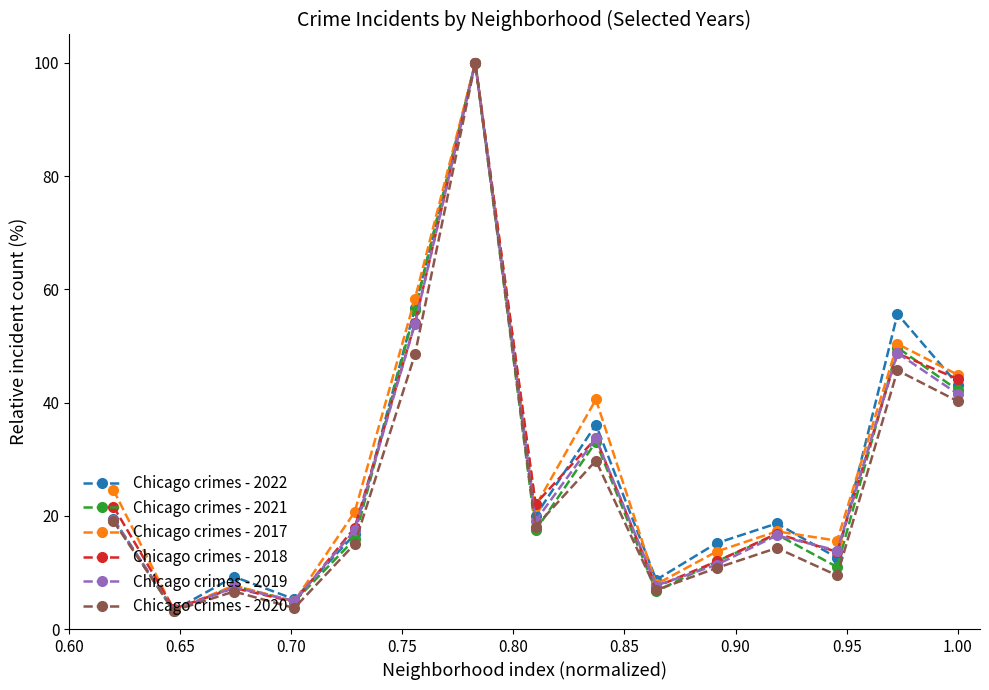

What is the value of the Chicago crimes - 2017 point at the 8th from the left?

21.7